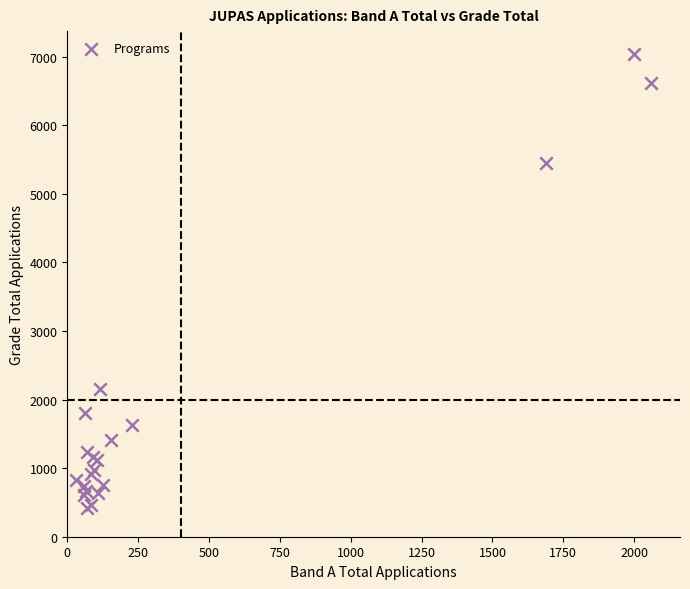

What Y value in the scatter plot is closest to 3734?

2148